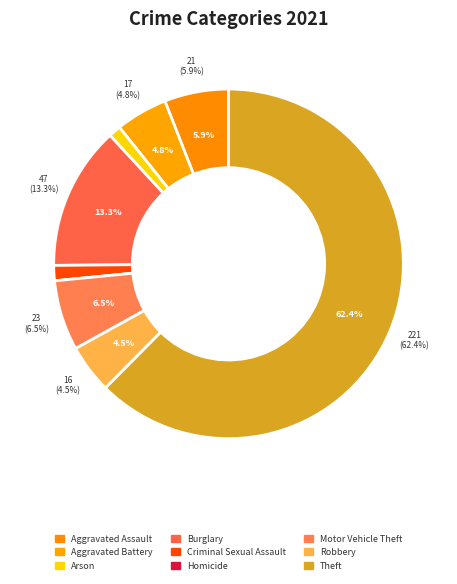

Which slice is the smallest?

Homicide